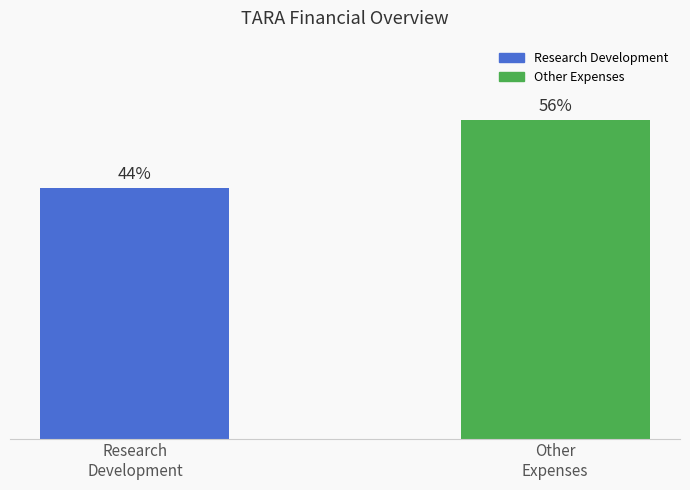

Are the bars horizontal?

No